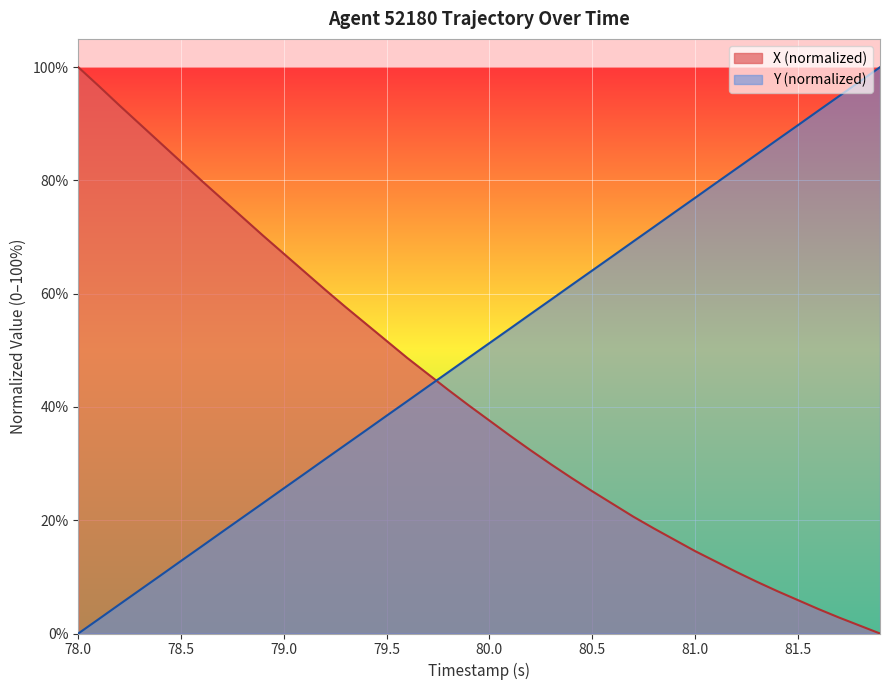

True or false: X has more than 0 interior local peaks.

False